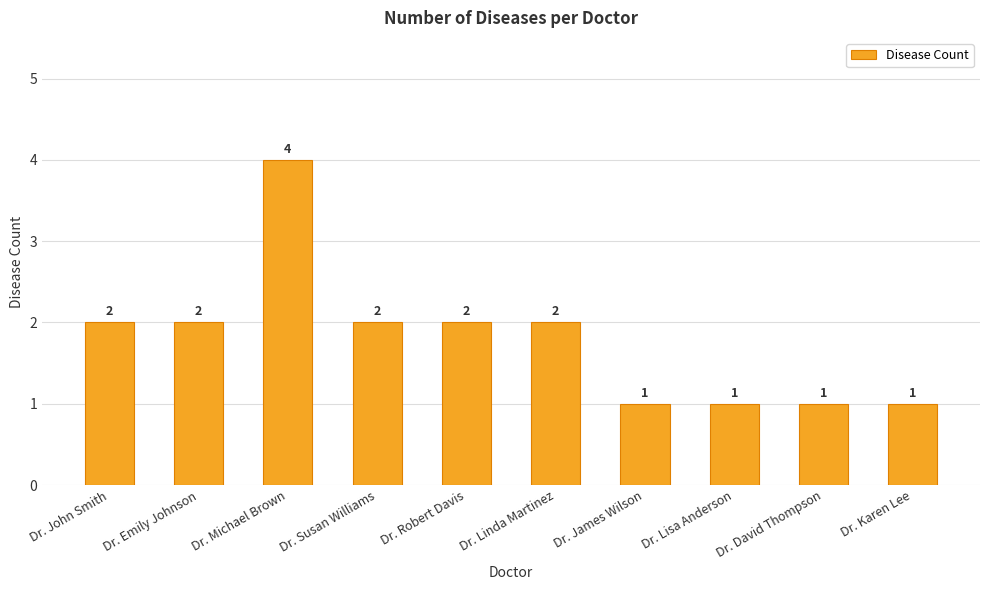

Reading left to right, extract all data points from this chart.

Dr. John Smith=2	Dr. Emily Johnson=2	Dr. Michael Brown=4	Dr. Susan Williams=2	Dr. Robert Davis=2	Dr. Linda Martinez=2	Dr. James Wilson=1	Dr. Lisa Anderson=1	Dr. David Thompson=1	Dr. Karen Lee=1